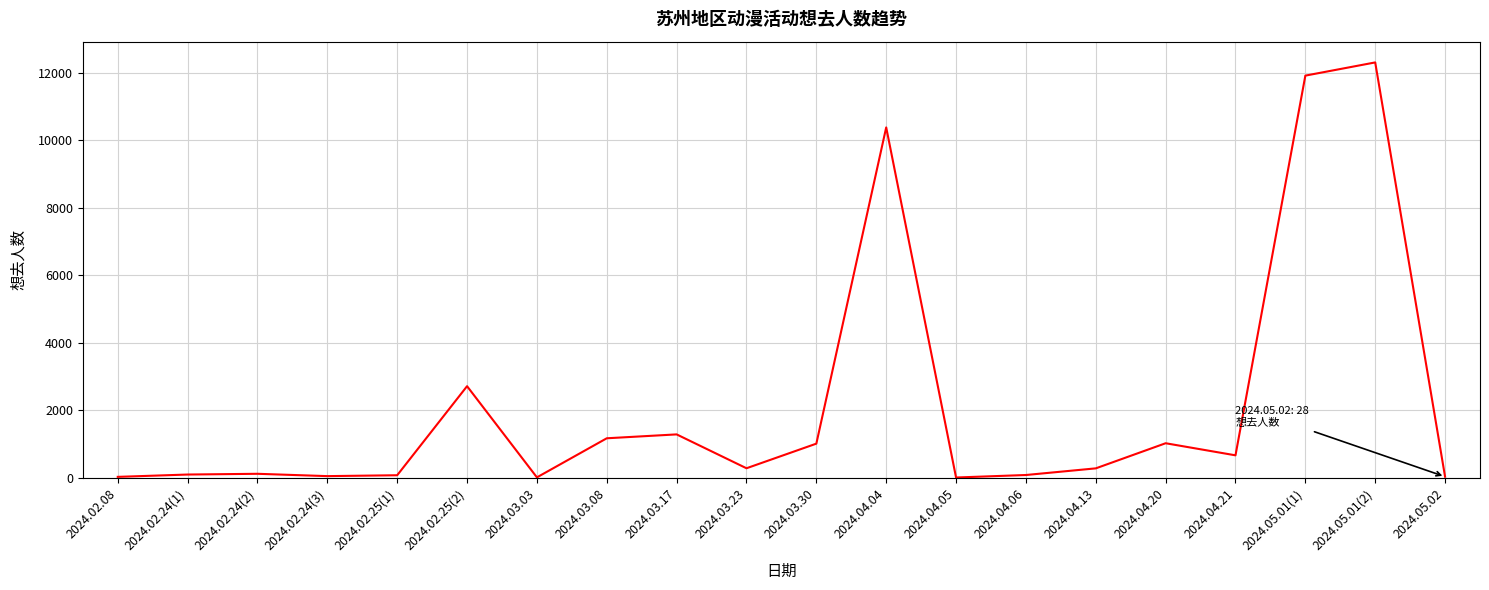

What is the minimum value shown in the chart?

4